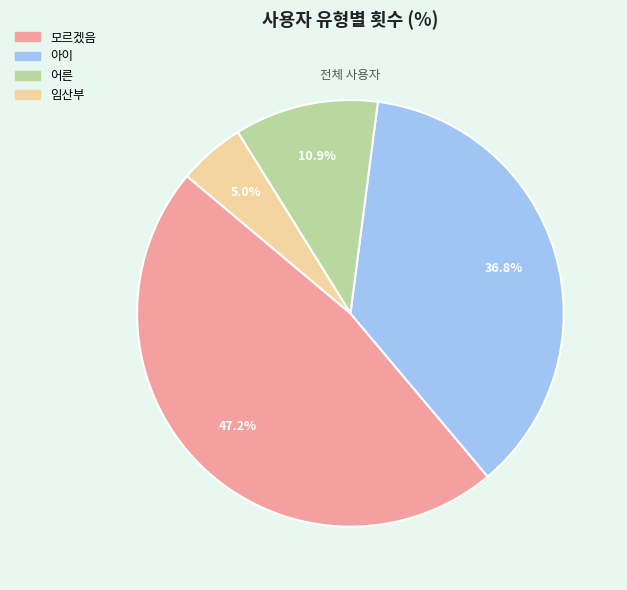

Which has a higher value, 어른 or 아이?

아이